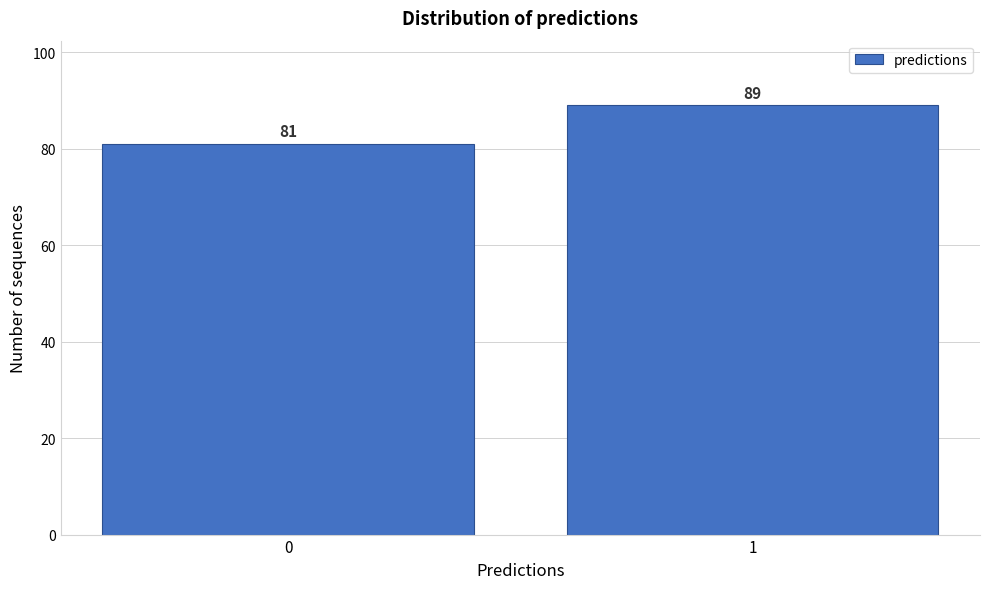

Reading right to left, what are all the values shown in this chart?

89	81